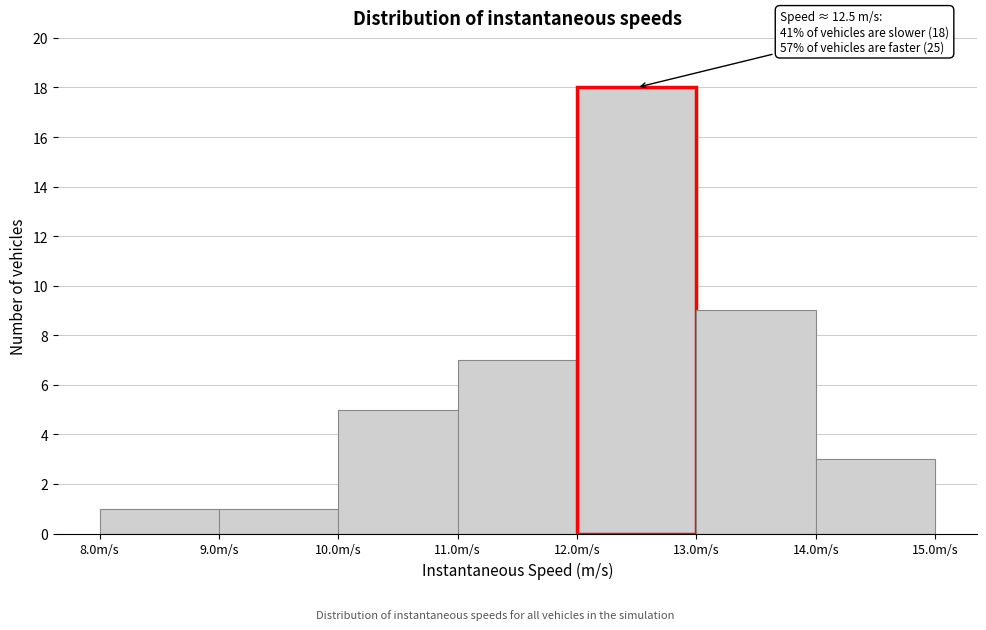

Which range on the x-axis has the tallest bar?

12 to 13